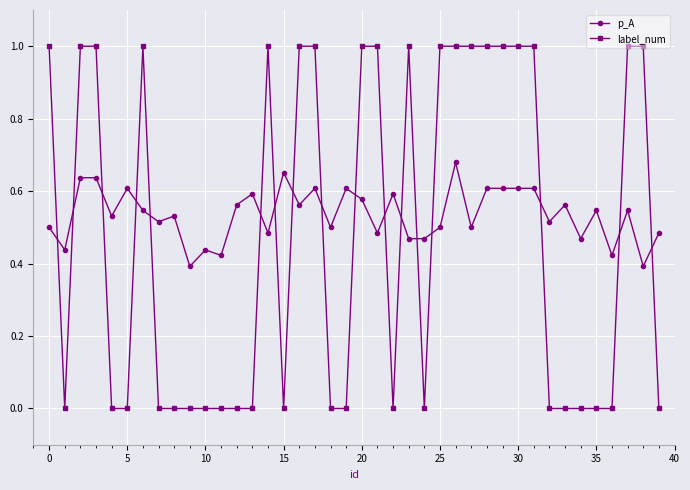

True or false: label_num has more than 1 interior local peaks.

True